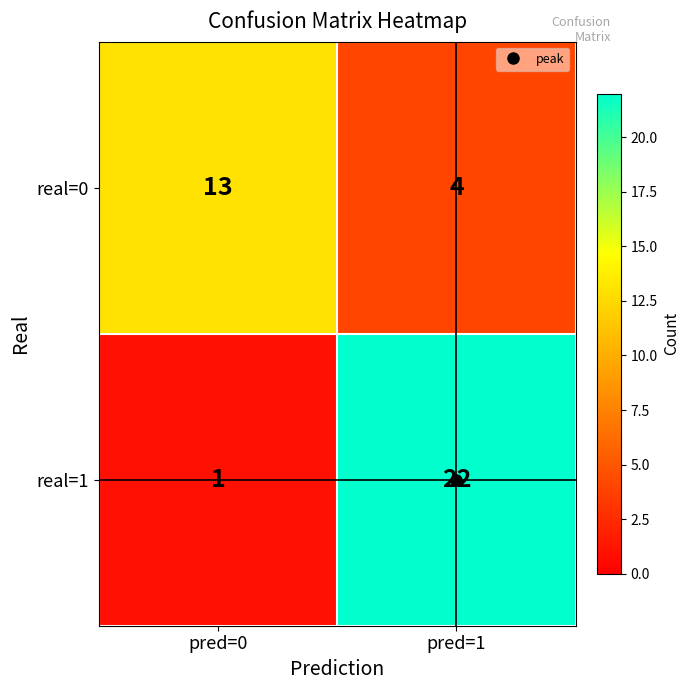

Which series has the widest spread of values?

real=1